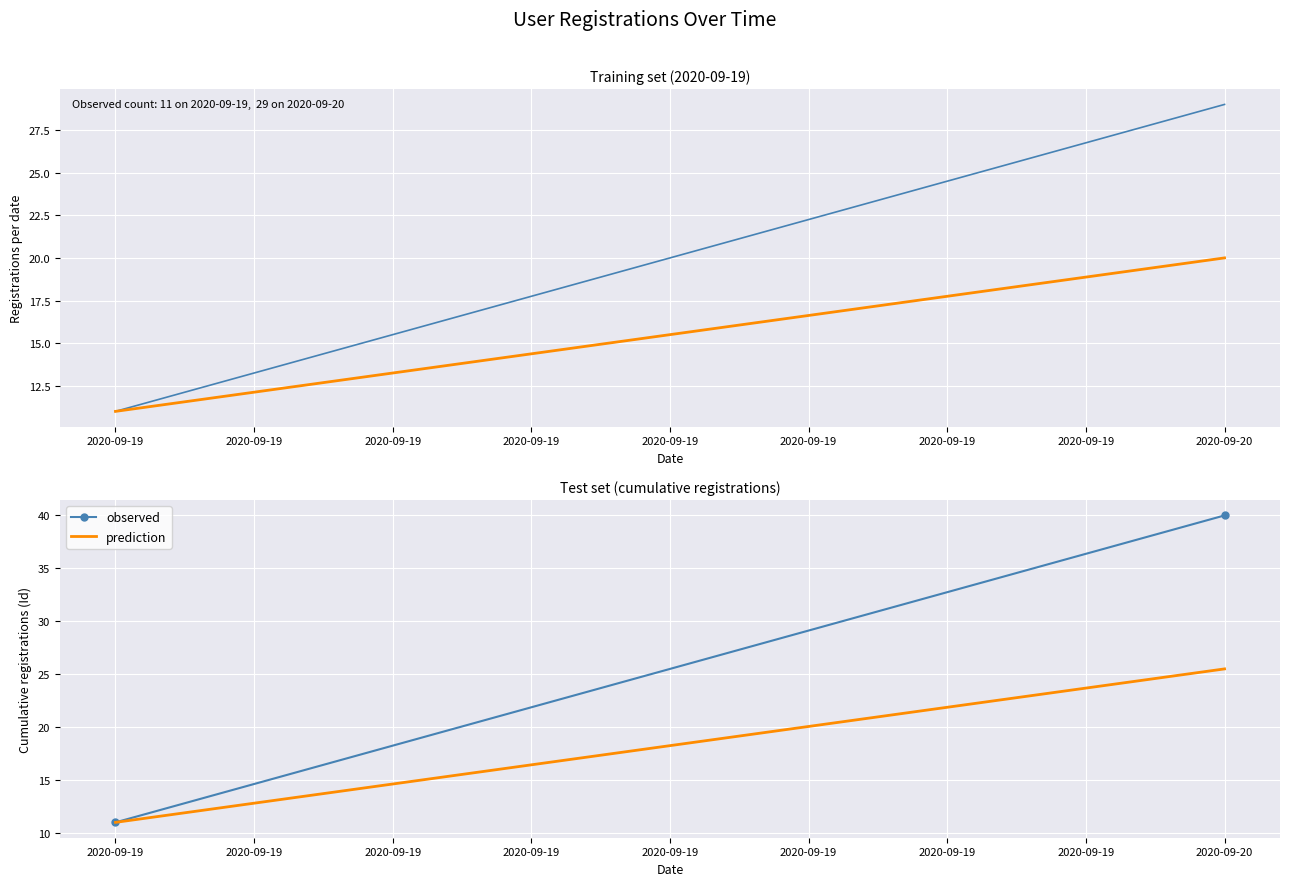

True or false: prediction has a value of 11.0 at 2020-09-19.

True